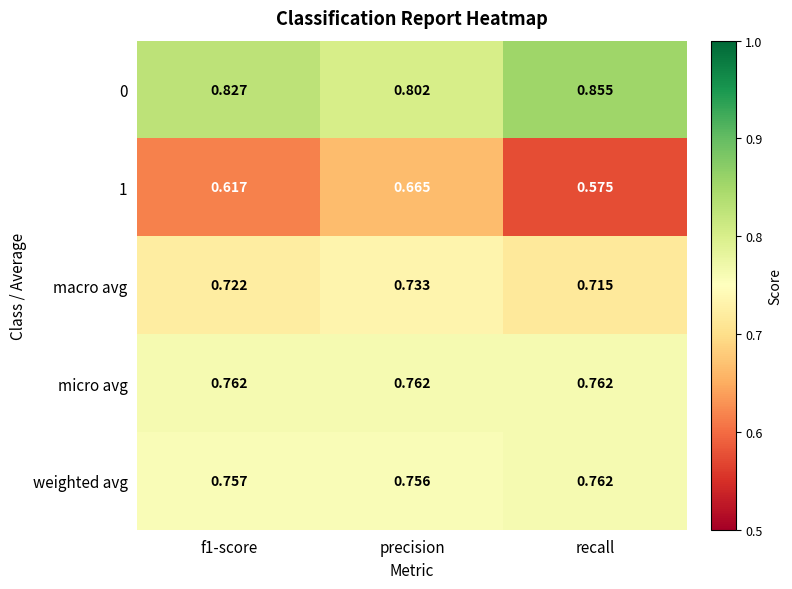

Rank the series at precision from highest to lowest value.

0, micro avg, weighted avg, macro avg, 1